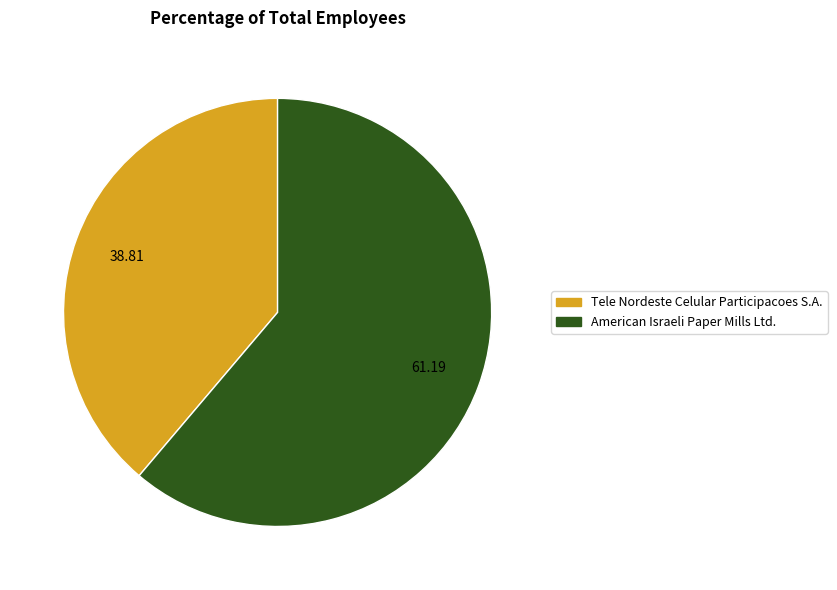

Does Tele Nordeste Celular Participacoes S.A. represent more than half of the total?

No